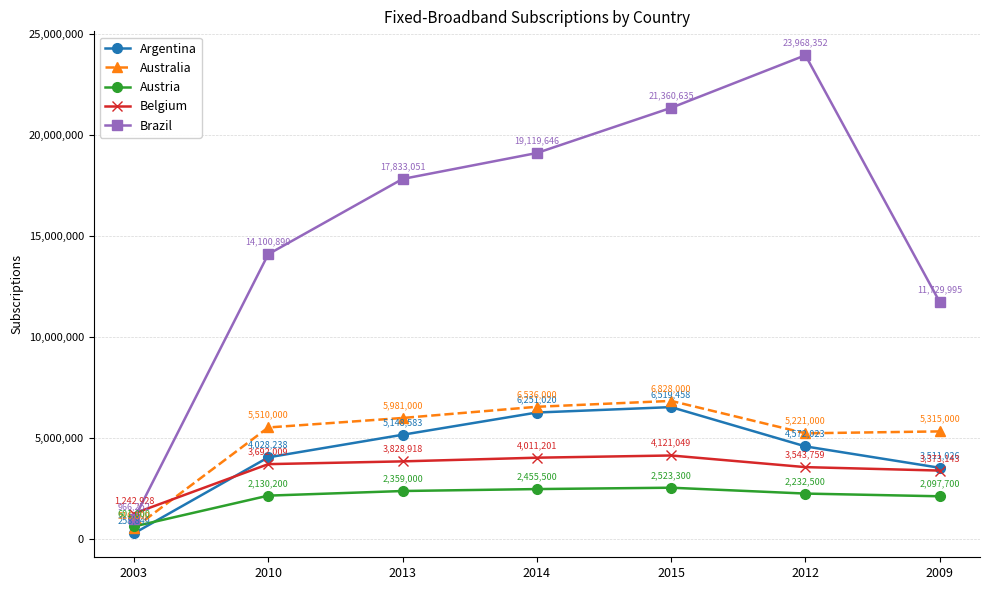

Reading left to right, extract all data points from this chart.

Argentina: 2003=258849	2010=4028238	2013=5148583	2014=6251020	2015=6519458	2012=4572023	2009=3511026
Australia: 2003=516800	2010=5510000	2013=5981000	2014=6536000	2015=6828000	2012=5221000	2009=5315000
Austria: 2003=601000	2010=2130200	2013=2359000	2014=2455500	2015=2523300	2012=2232500	2009=2097700
Belgium: 2003=1242928	2010=3692009	2013=3828918	2014=4011201	2015=4121049	2012=3543759	2009=3373143
Brazil: 2003=966252	2010=14100890	2013=17833051	2014=19119646	2015=21360635	2012=23968352	2009=11729995